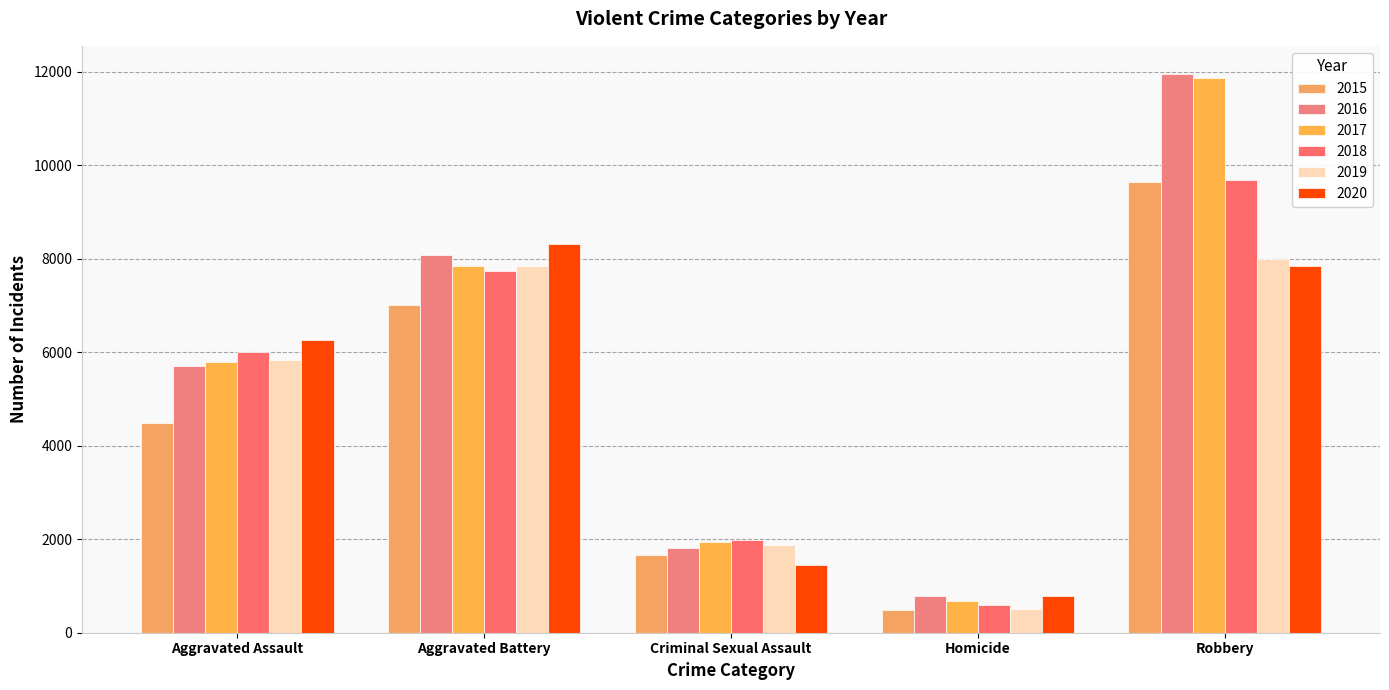

Count the number of categories in the chart.

5